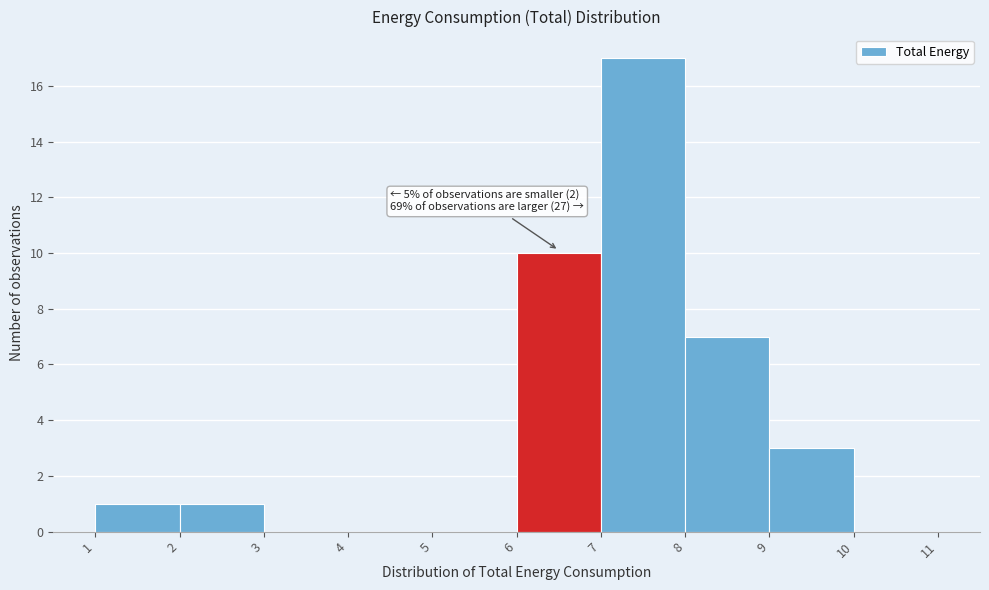

Which range on the x-axis has the tallest bar?

7 to 8